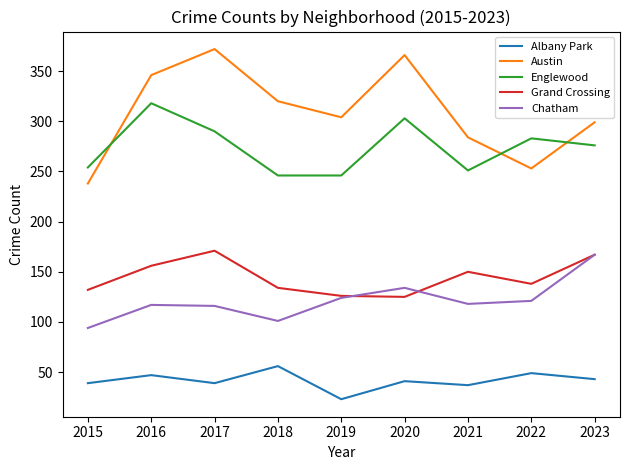

Where is the first local maximum for Albany Park?

2016